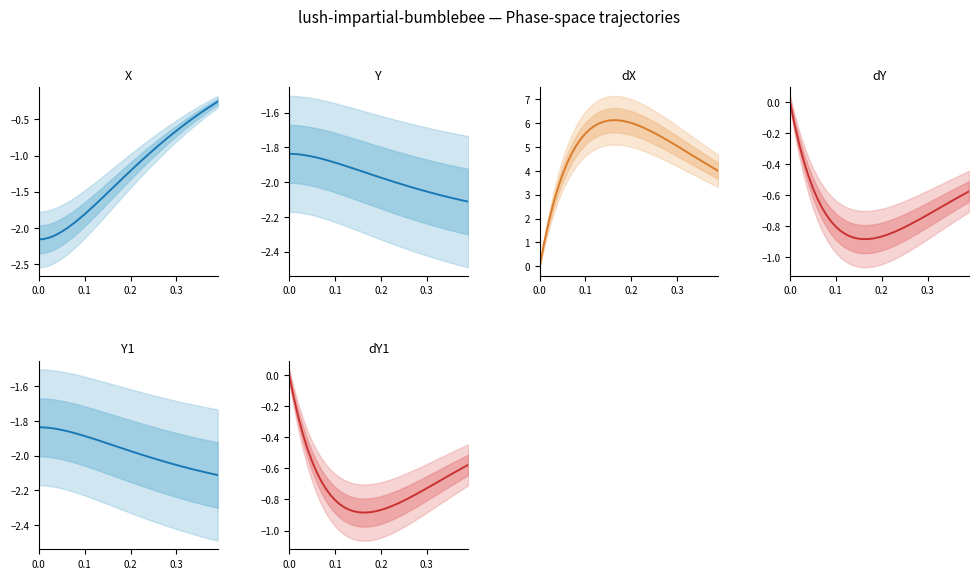

What are all the series names shown in the legend?

X, Y, dX, dY, Y1, dY1